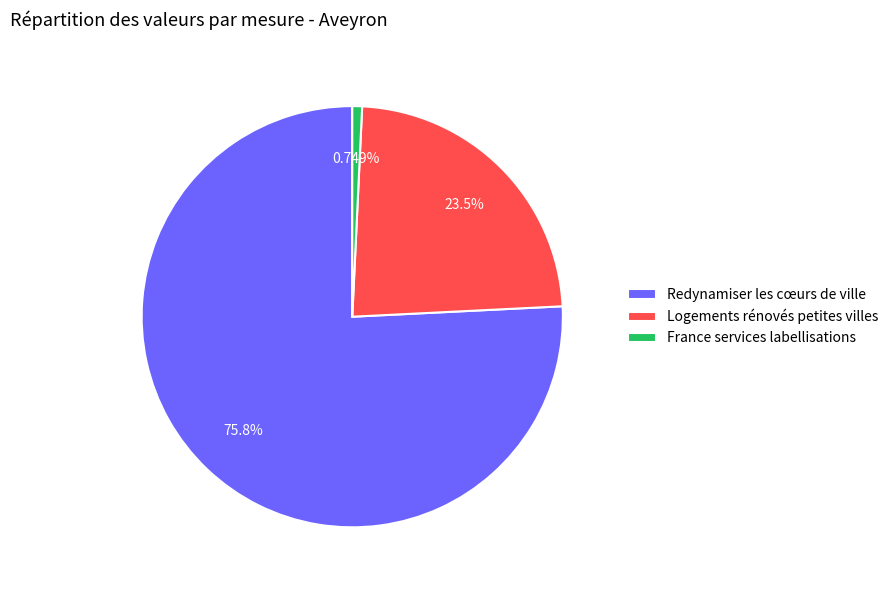

Is it true that Redynamiser les cœurs de ville is 76% of the pie?

True